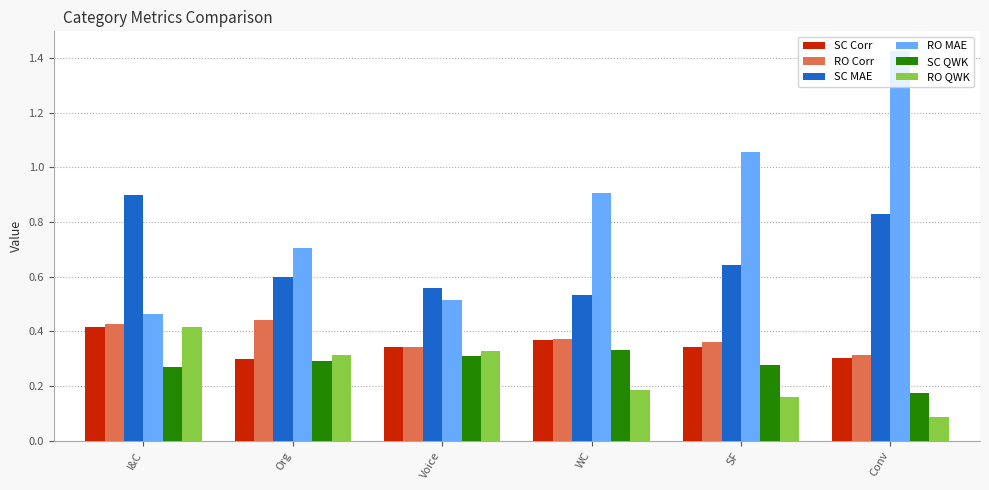

Is the value of SC Corr at I&C greater than the value of RO Corr at Org?

No